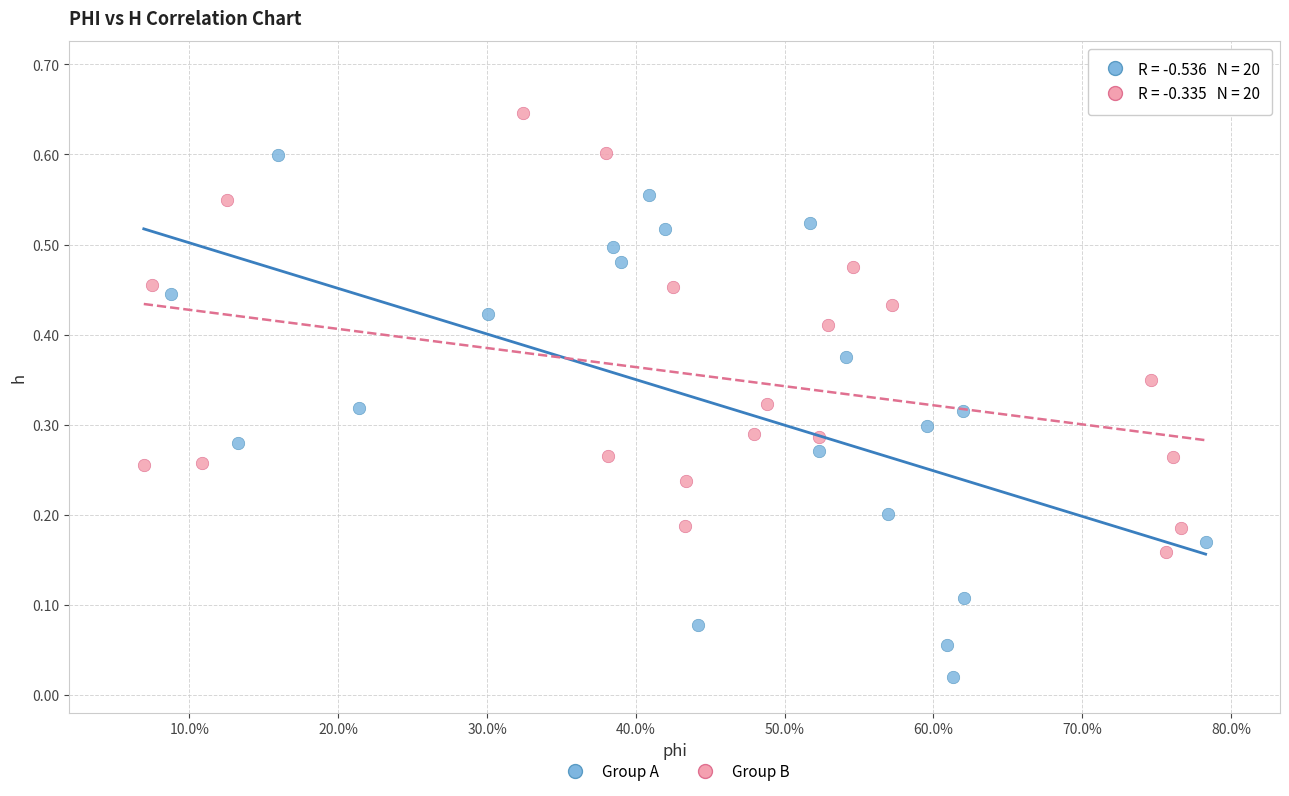

Which series contains the highest Y value?

Group B